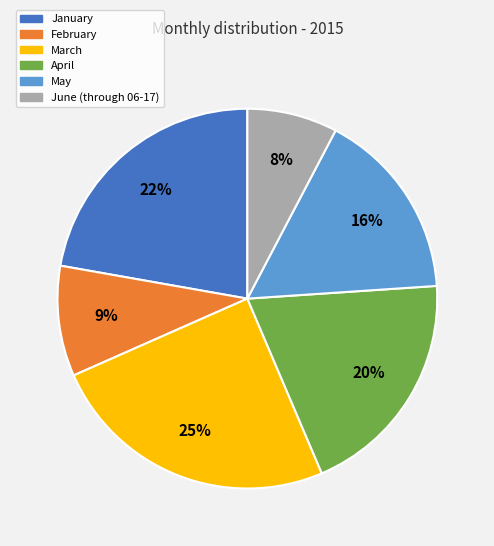

The March slice represents 39% of the pie. True or false?

False